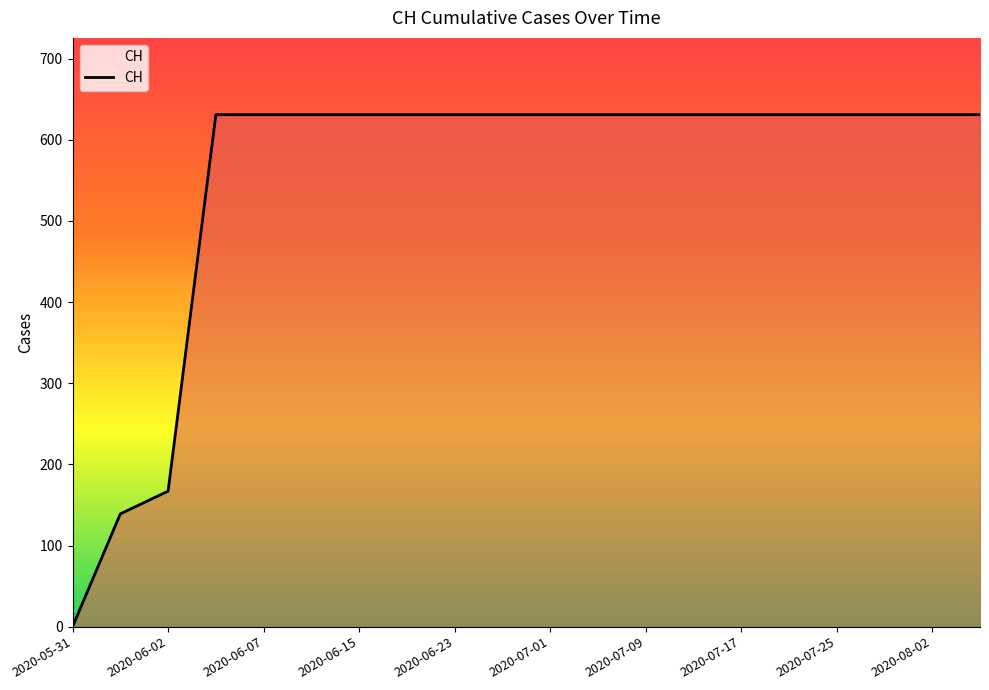

What is the greatest value displayed?

631